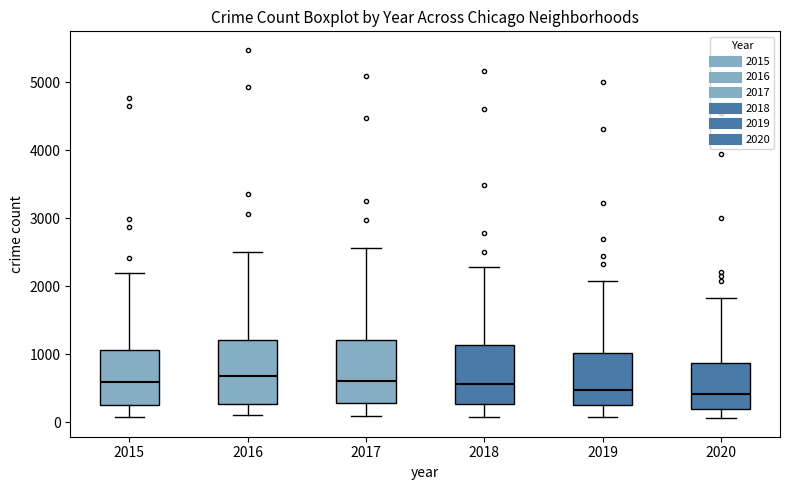

Where is the lower edge of the box at x = 2020 on the y-axis? The values are not printed on the chart, so give them approximately, as read against the axis.

200